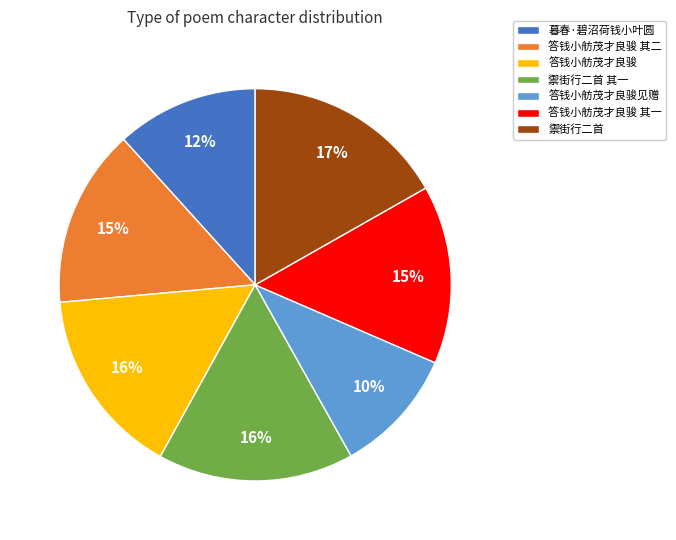

Is there a majority slice in this chart?

No